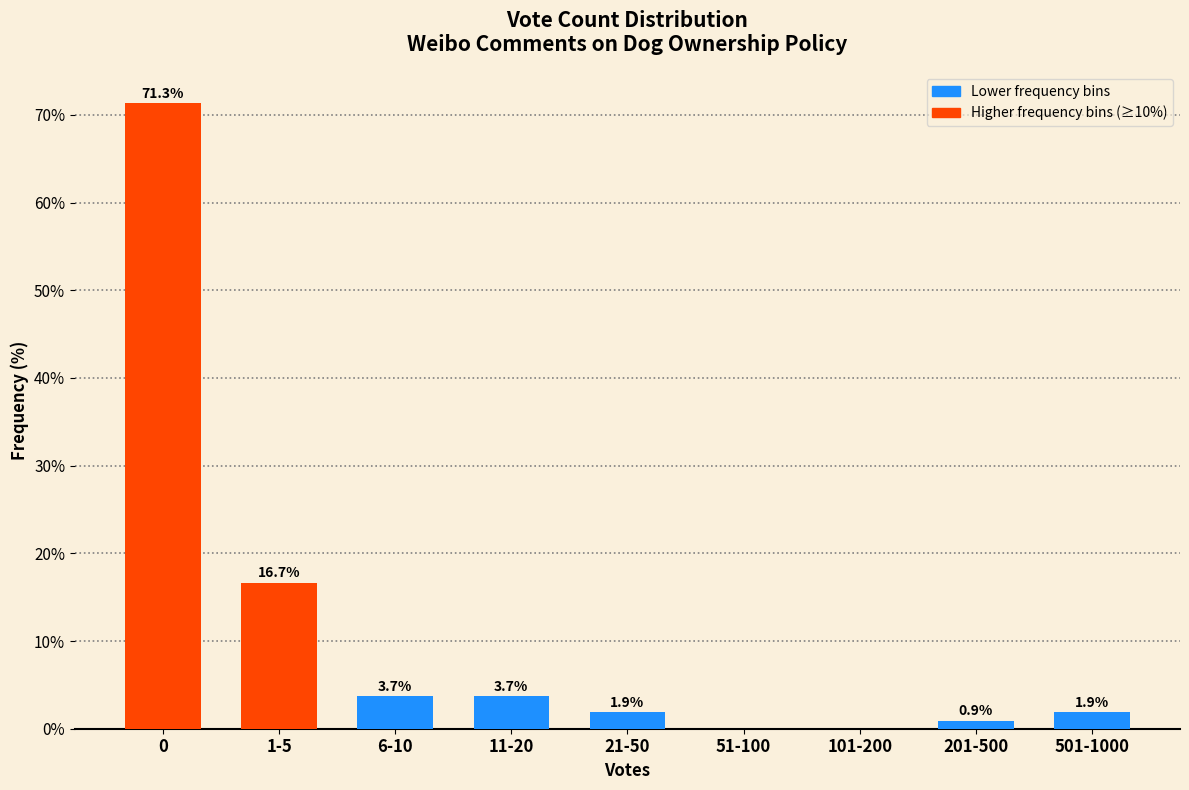

Reading right to left, what are all the values shown in this chart?

501-1000=1.9	201-500=0.9	101-200=0.0	51-100=0.0	21-50=1.9	11-20=3.7	6-10=3.7	1-5=16.7	0=71.3